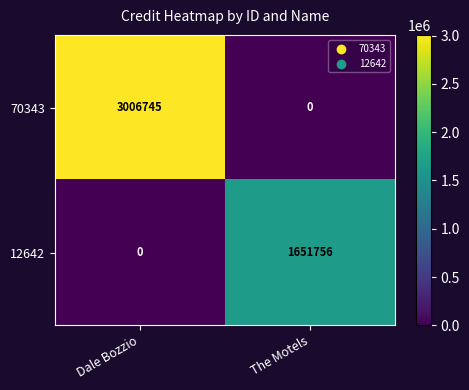

The 70343 series shows 3006745 at Dale Bozzio. True or false?

True